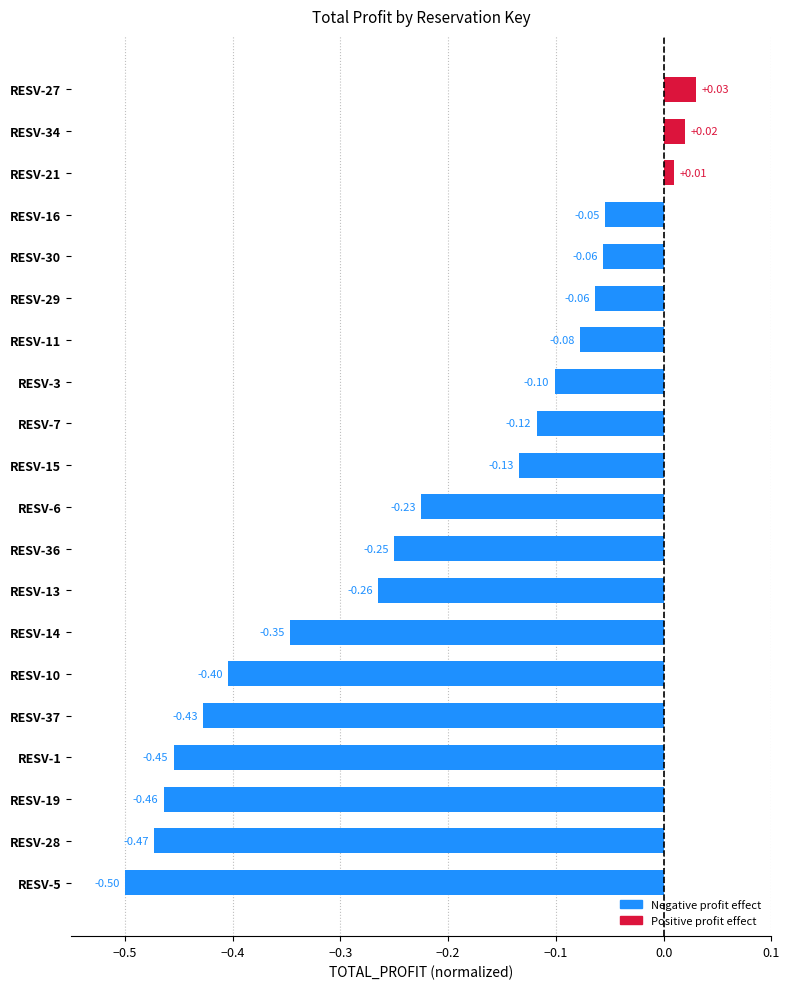

What is the difference between the second highest and second lowest values?

0.5